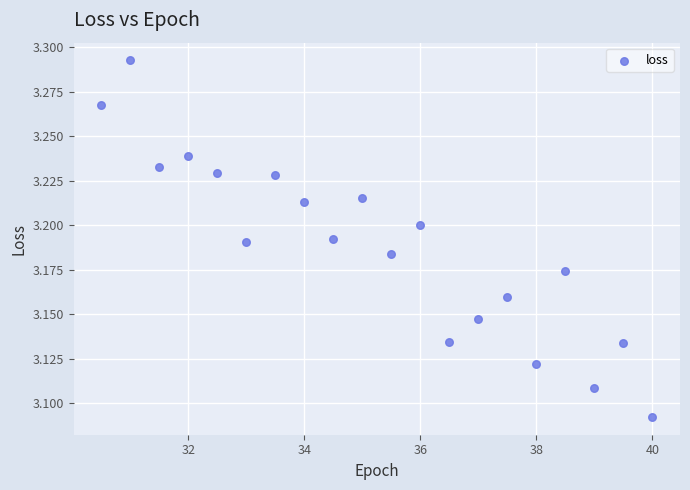

What is the range of X values (max minus min)?

9.5